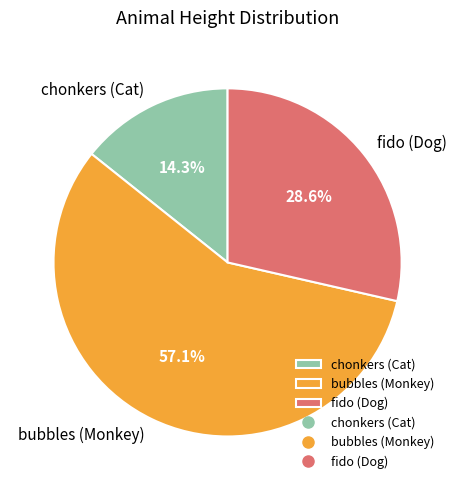

What is the majority slice?

bubbles (Monkey)